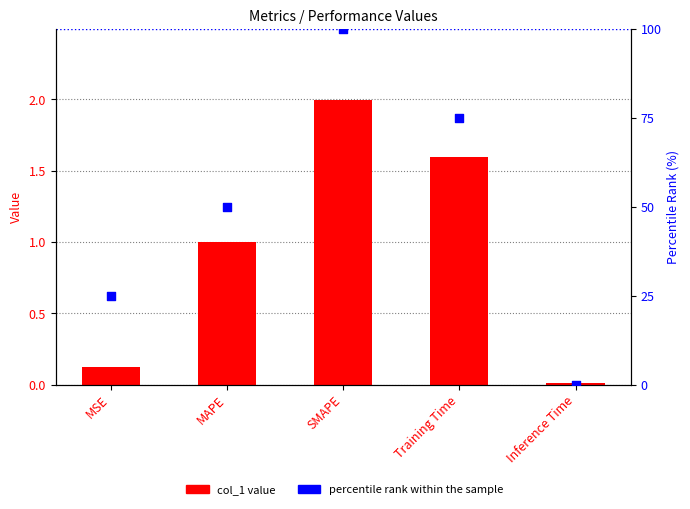

Is the value of percentile rank within the sample at Inference Time greater than the value of col_1 at SMAPE?

No